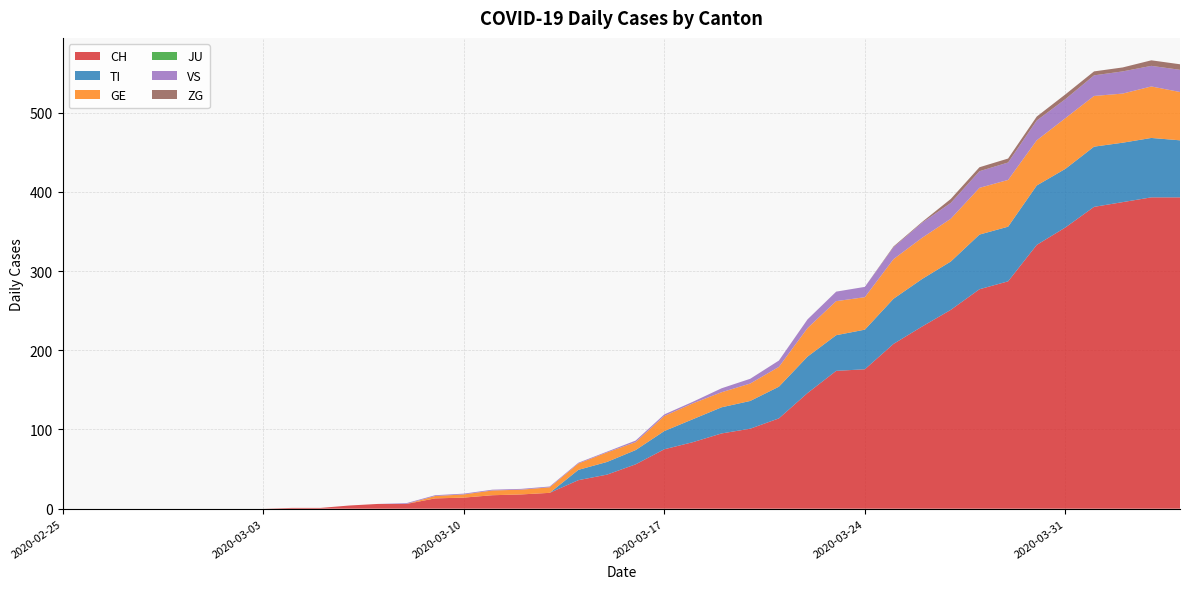

Reading left to right, list all the values displayed in this chart.

CH: 2020-02-25=0	2020-02-26=0	2020-02-27=0	2020-02-28=0	2020-02-29=0	2020-03-01=0	2020-03-02=0	2020-03-03=0	2020-03-04=1	2020-03-05=1	2020-03-06=4	2020-03-07=6	2020-03-08=6	2020-03-09=13	2020-03-10=14	2020-03-11=17	2020-03-12=18	2020-03-13=20	2020-03-14=36	2020-03-15=43	2020-03-16=56	2020-03-17=75	2020-03-18=84	2020-03-19=95	2020-03-20=101	2020-03-21=114	2020-03-22=146	2020-03-23=174	2020-03-24=176	2020-03-25=208	2020-03-26=230	2020-03-27=251	2020-03-28=277	2020-03-29=287	2020-03-30=333	2020-03-31=355	2020-04-01=381	2020-04-02=387	2020-04-03=393	2020-04-04=393
TI: 2020-02-25=0	2020-02-26=0	2020-02-27=0	2020-02-28=0	2020-02-29=0	2020-03-01=0	2020-03-02=0	2020-03-03=0	2020-03-04=0	2020-03-05=0	2020-03-06=0	2020-03-07=0	2020-03-08=0	2020-03-09=0	2020-03-10=0	2020-03-11=0	2020-03-12=0	2020-03-13=0	2020-03-14=13	2020-03-15=16	2020-03-16=18	2020-03-17=23	2020-03-18=29	2020-03-19=33	2020-03-20=35	2020-03-21=40	2020-03-22=46	2020-03-23=45	2020-03-24=50	2020-03-25=57	2020-03-26=60	2020-03-27=61	2020-03-28=69	2020-03-29=69	2020-03-30=75	2020-03-31=74	2020-04-01=76	2020-04-02=75	2020-04-03=75	2020-04-04=72
GE: 2020-02-25=0	2020-02-26=0	2020-02-27=0	2020-02-28=0	2020-02-29=0	2020-03-01=0	2020-03-02=0	2020-03-03=0	2020-03-04=0	2020-03-05=0	2020-03-06=0	2020-03-07=0	2020-03-08=0	2020-03-09=3	2020-03-10=4	2020-03-11=6	2020-03-12=6	2020-03-13=7	2020-03-14=8	2020-03-15=12	2020-03-16=10	2020-03-17=19	2020-03-18=20	2020-03-19=19	2020-03-20=22	2020-03-21=25	2020-03-22=36	2020-03-23=43	2020-03-24=41	2020-03-25=50	2020-03-26=52	2020-03-27=54	2020-03-28=59	2020-03-29=59	2020-03-30=57	2020-03-31=64	2020-04-01=64	2020-04-02=62	2020-04-03=65	2020-04-04=61
JU: 2020-02-25=0	2020-02-26=0	2020-02-27=0	2020-02-28=0	2020-02-29=0	2020-03-01=0	2020-03-02=0	2020-03-03=0	2020-03-04=0	2020-03-05=0	2020-03-06=0	2020-03-07=0	2020-03-08=0	2020-03-09=0	2020-03-10=0	2020-03-11=0	2020-03-12=0	2020-03-13=0	2020-03-14=0	2020-03-15=0	2020-03-16=0	2020-03-17=0	2020-03-18=0	2020-03-19=0	2020-03-20=0	2020-03-21=0	2020-03-22=0	2020-03-23=0	2020-03-24=0	2020-03-25=0	2020-03-26=0	2020-03-27=0	2020-03-28=0	2020-03-29=0	2020-03-30=0	2020-03-31=0	2020-04-01=0	2020-04-02=0	2020-04-03=0	2020-04-04=0
VS: 2020-02-25=0	2020-02-26=0	2020-02-27=0	2020-02-28=0	2020-02-29=0	2020-03-01=0	2020-03-02=0	2020-03-03=0	2020-03-04=0	2020-03-05=0	2020-03-06=0	2020-03-07=0	2020-03-08=1	2020-03-09=1	2020-03-10=1	2020-03-11=1	2020-03-12=1	2020-03-13=1	2020-03-14=1	2020-03-15=1	2020-03-16=2	2020-03-17=2	2020-03-18=2	2020-03-19=5	2020-03-20=6	2020-03-21=8	2020-03-22=11	2020-03-23=12	2020-03-24=13	2020-03-25=15	2020-03-26=19	2020-03-27=20	2020-03-28=21	2020-03-29=22	2020-03-30=25	2020-03-31=24	2020-04-01=26	2020-04-02=28	2020-04-03=26	2020-04-04=28
ZG: 2020-02-25=0	2020-02-26=0	2020-02-27=0	2020-02-28=0	2020-02-29=0	2020-03-01=0	2020-03-02=0	2020-03-03=0	2020-03-04=0	2020-03-05=0	2020-03-06=0	2020-03-07=0	2020-03-08=0	2020-03-09=0	2020-03-10=0	2020-03-11=0	2020-03-12=0	2020-03-13=0	2020-03-14=0	2020-03-15=0	2020-03-16=0	2020-03-17=0	2020-03-18=0	2020-03-19=0	2020-03-20=0	2020-03-21=0	2020-03-22=0	2020-03-23=0	2020-03-24=0	2020-03-25=1	2020-03-26=1	2020-03-27=5	2020-03-28=5	2020-03-29=5	2020-03-30=5	2020-03-31=6	2020-04-01=5	2020-04-02=5	2020-04-03=7	2020-04-04=7